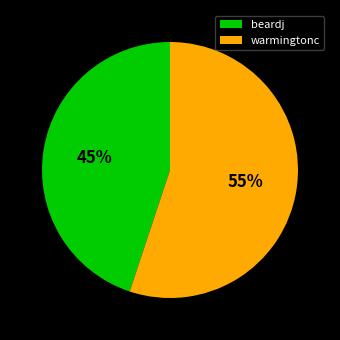

What percentage is the warmingtonc slice, to the nearest percent?

55%